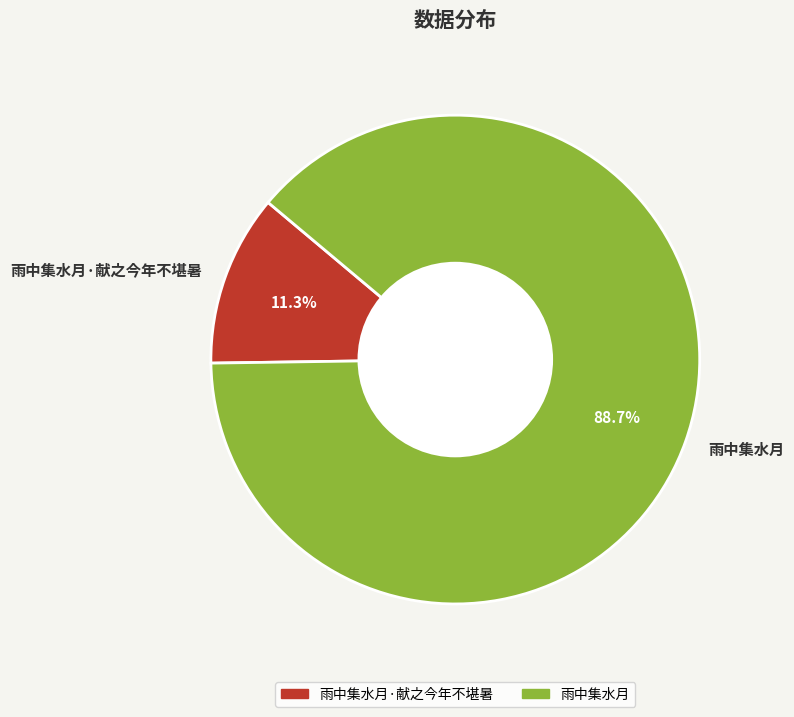

What is the total percentage of 雨中集水月·献之今年不堪暑 and 雨中集水月?

100.0%